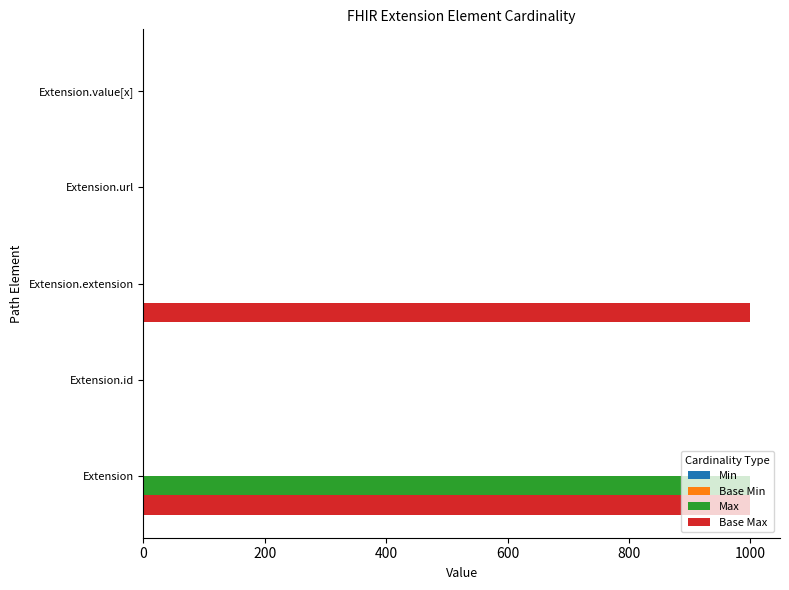

At which category is the sum across all series the highest?

Extension